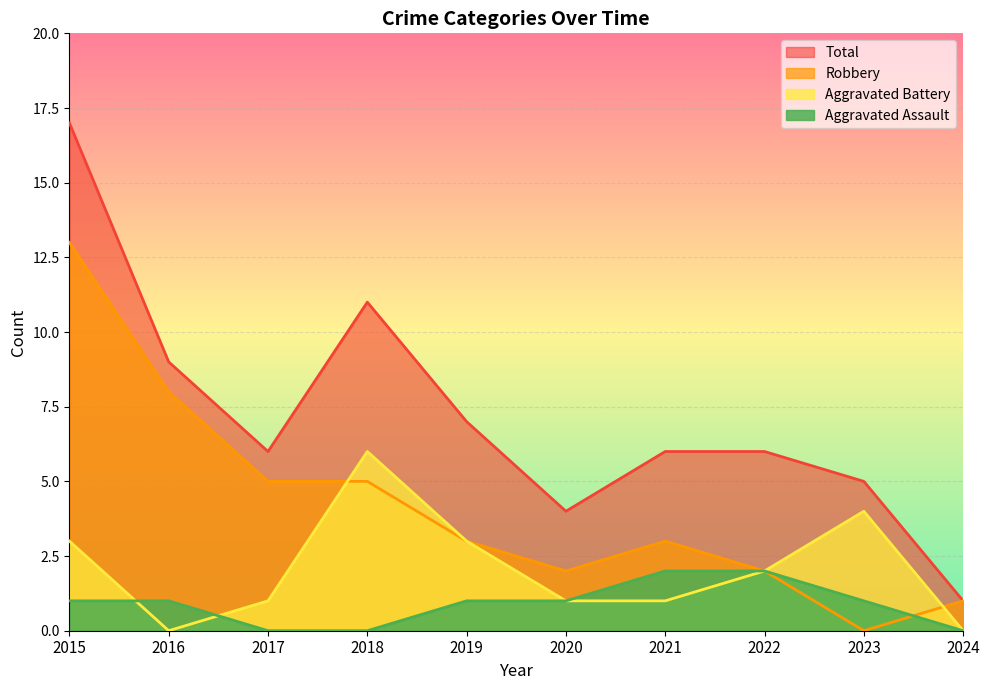

Reading left to right, what are all the values shown in this chart?

Aggravated Assault: 2015=1	2016=1	2017=0	2018=0	2019=1	2020=1	2021=2	2022=2	2023=1	2024=0
Aggravated Battery: 2015=3	2016=0	2017=1	2018=6	2019=3	2020=1	2021=1	2022=2	2023=4	2024=0
Robbery: 2015=13	2016=8	2017=5	2018=5	2019=3	2020=2	2021=3	2022=2	2023=0	2024=1
Total: 2015=17	2016=9	2017=6	2018=11	2019=7	2020=4	2021=6	2022=6	2023=5	2024=1